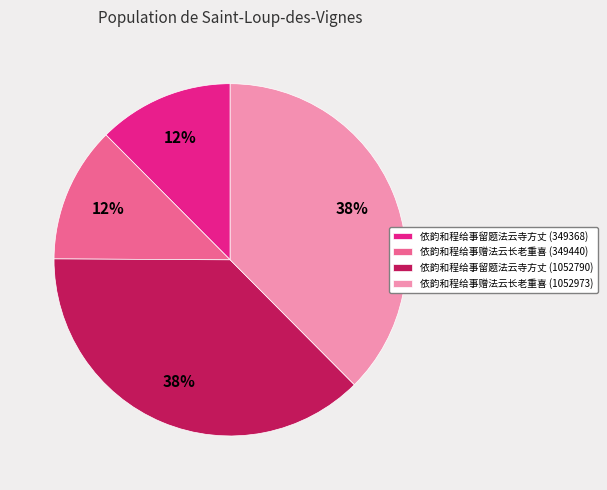

To the nearest percent, what percentage of the pie is 依韵和程给事赠法云长老重喜 (349440)?

12%